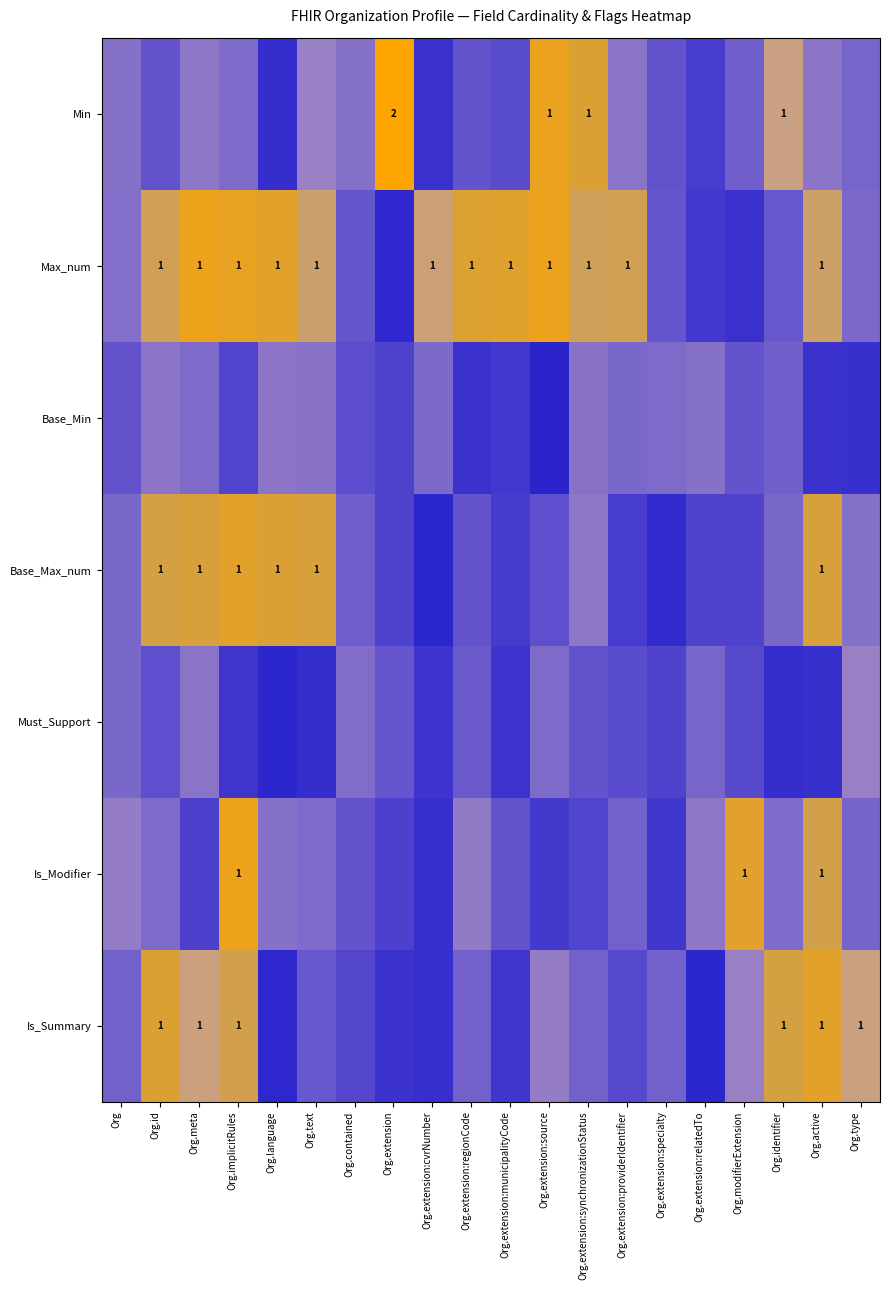

Which series has the largest total across all categories?

Max_num